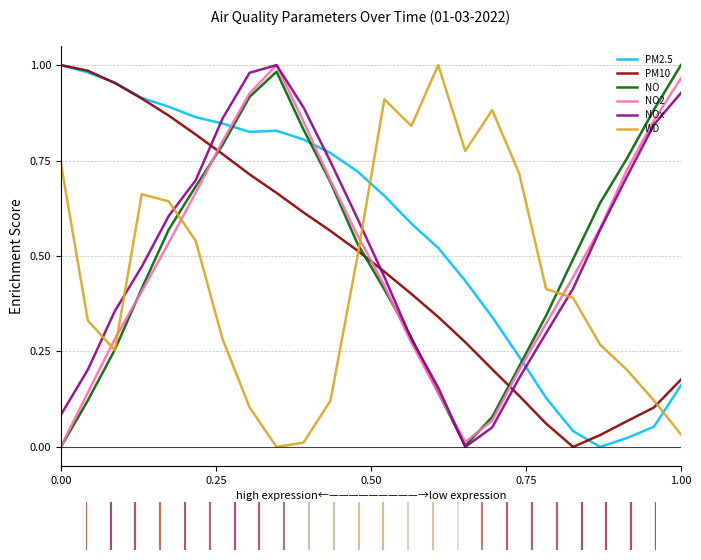

Which series ends up on top after the final intersection of NOx and PM10?

NOx